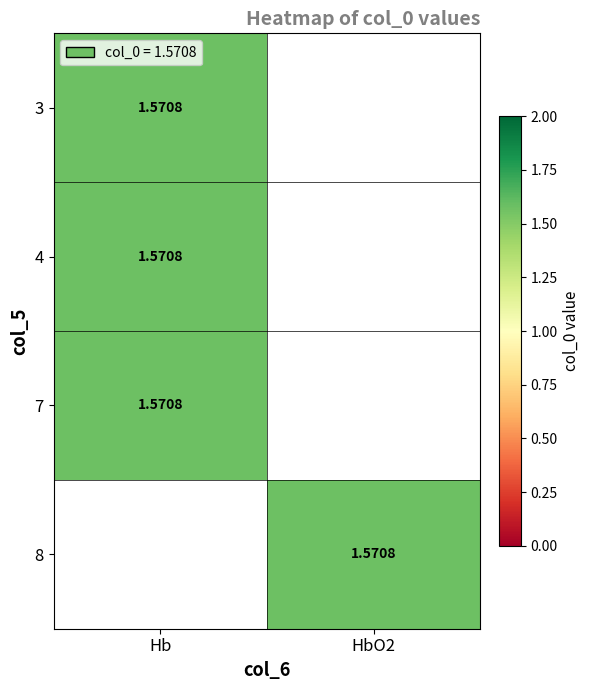

Which series has the largest range (max minus min)?

Hb